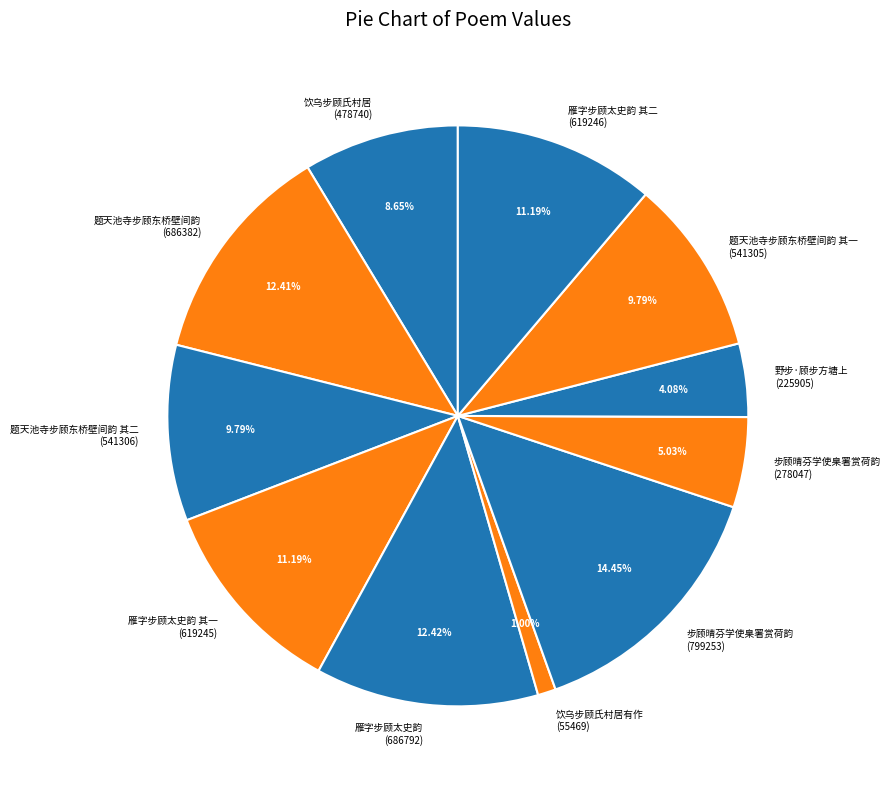

To the nearest percent, what is the average slice percentage?

9%